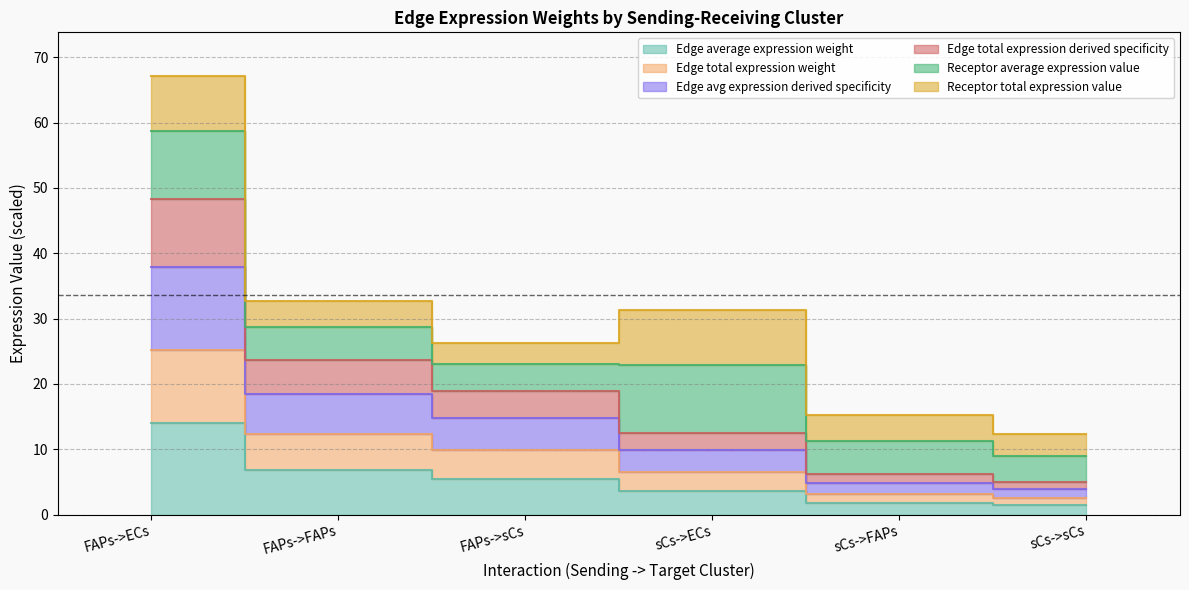

Is it true that Edge average expression weight equals 14.5 at FAPs->sCs?

False